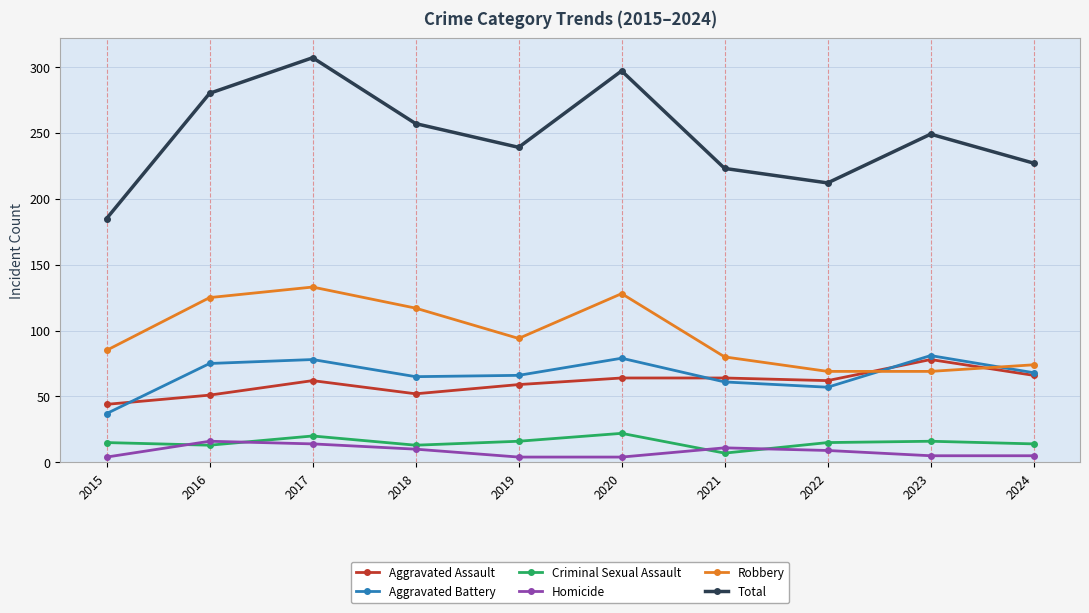

What is the sum of the Aggravated Battery values at 2016 and 2018?

140